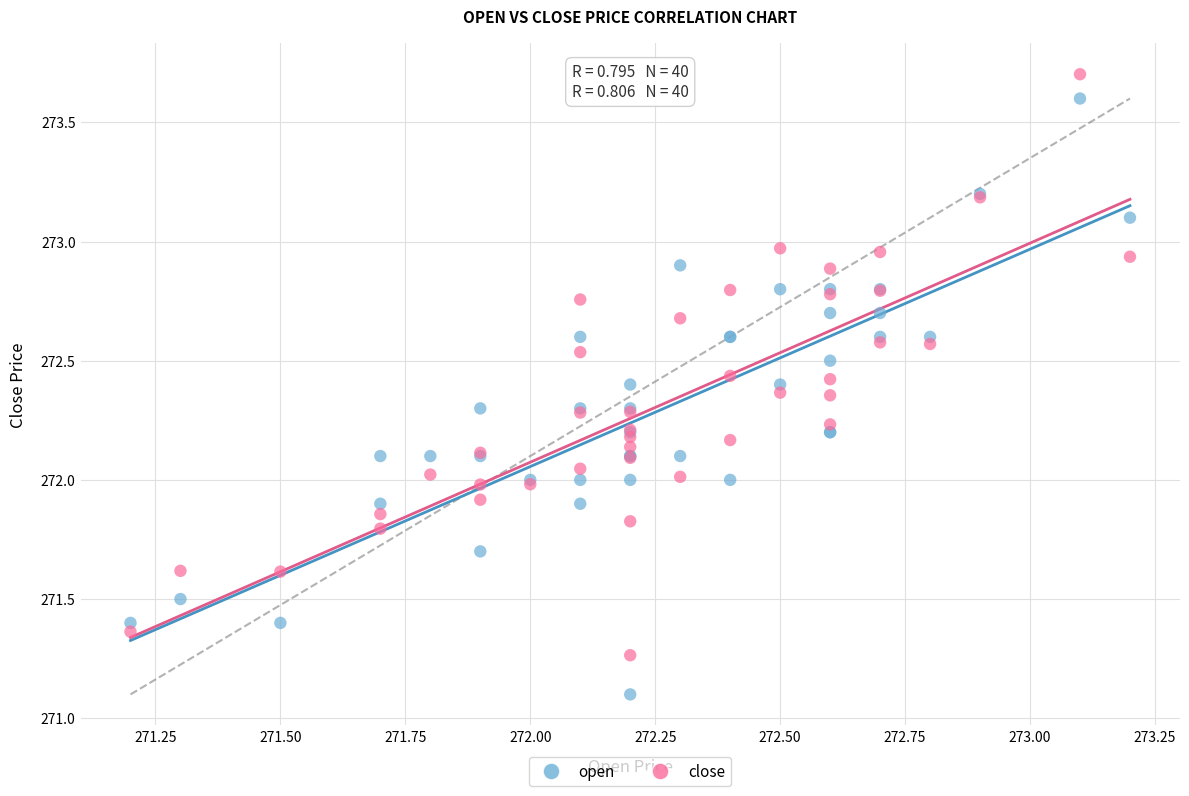

What are all the series names shown in the legend?

open, close